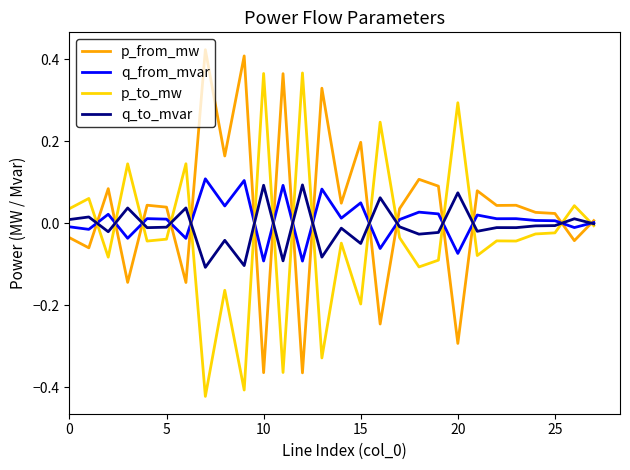

Reading left to right, what are all the values shown in this chart?

p_from_mw: -0.0	-0.1	0.1	-0.1	0.0	0.0	-0.1	0.4	0.2	0.4	-0.4	0.4	-0.4	0.3	0.0	0.2	-0.2	0.0	0.1	0.1	-0.3	0.1	0.0	0.0	0.0	0.0	-0.0	0.0
q_from_mvar: -0.0	-0.0	0.0	-0.0	0.0	0.0	-0.0	0.1	0.0	0.1	-0.1	0.1	-0.1	0.1	0.0	0.0	-0.1	0.0	0.0	0.0	-0.1	0.0	0.0	0.0	0.0	0.0	-0.0	0.0
p_to_mw: 0.0	0.1	-0.1	0.1	-0.0	-0.0	0.1	-0.4	-0.2	-0.4	0.4	-0.4	0.4	-0.3	-0.0	-0.2	0.2	-0.0	-0.1	-0.1	0.3	-0.1	-0.0	-0.0	-0.0	-0.0	0.0	-0.0
q_to_mvar: 0.0	0.0	-0.0	0.0	-0.0	-0.0	0.0	-0.1	-0.0	-0.1	0.1	-0.1	0.1	-0.1	-0.0	-0.0	0.1	-0.0	-0.0	-0.0	0.1	-0.0	-0.0	-0.0	-0.0	-0.0	0.0	-0.0